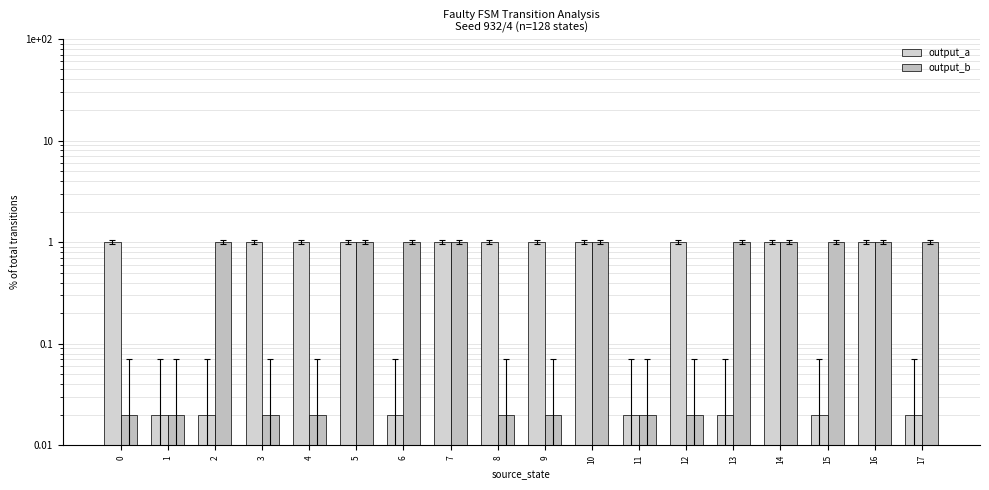

Reading right to left, transcribe all the data shown in this chart.

output_a: 17=0.0	16=1.0	15=0.0	14=1.0	13=0.0	12=1.0	11=0.0	10=1.0	9=1.0	8=1.0	7=1.0	6=0.0	5=1.0	4=1.0	3=1.0	2=0.0	1=0.0	0=1.0
output_b: 17=1.0	16=1.0	15=1.0	14=1.0	13=1.0	12=0.0	11=0.0	10=1.0	9=0.0	8=0.0	7=1.0	6=1.0	5=1.0	4=0.0	3=0.0	2=1.0	1=0.0	0=0.0